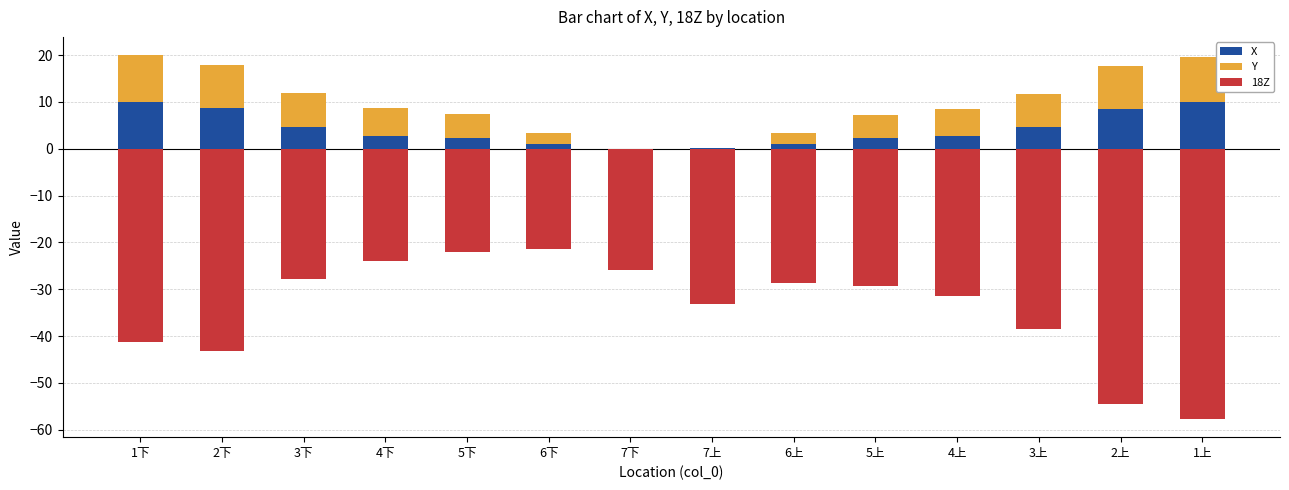

At 5上, list the series in order from largest to smallest.

Y, X, 18Z